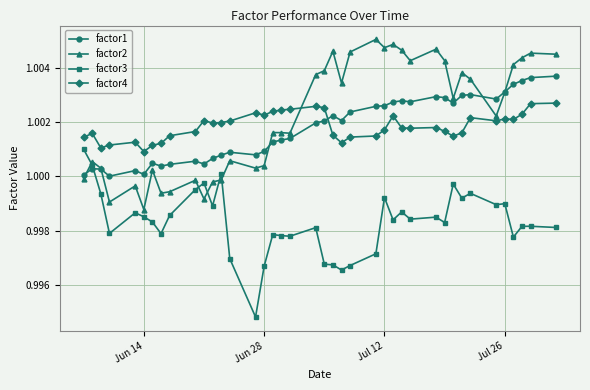

True or false: factor4 has more than 1 interior local peaks.

True